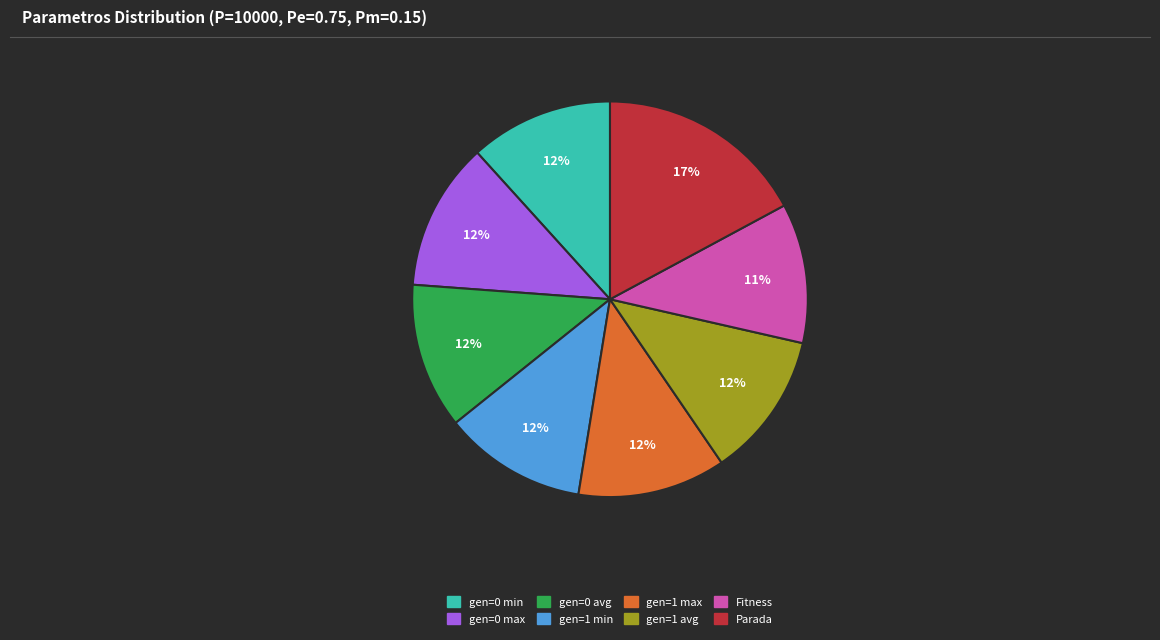

Does gen=1 max account for over 50% of the chart?

No